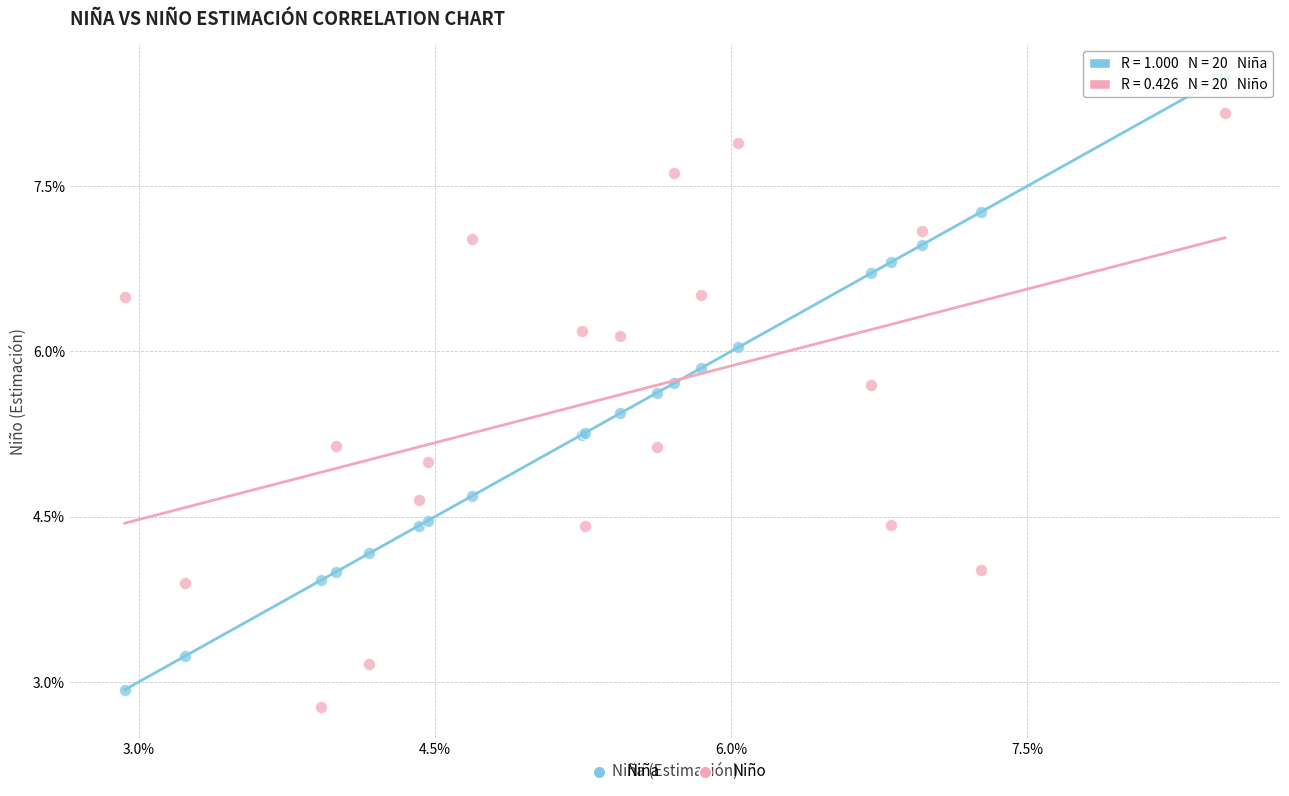

What are all the series names shown in the legend?

Niña, Niño